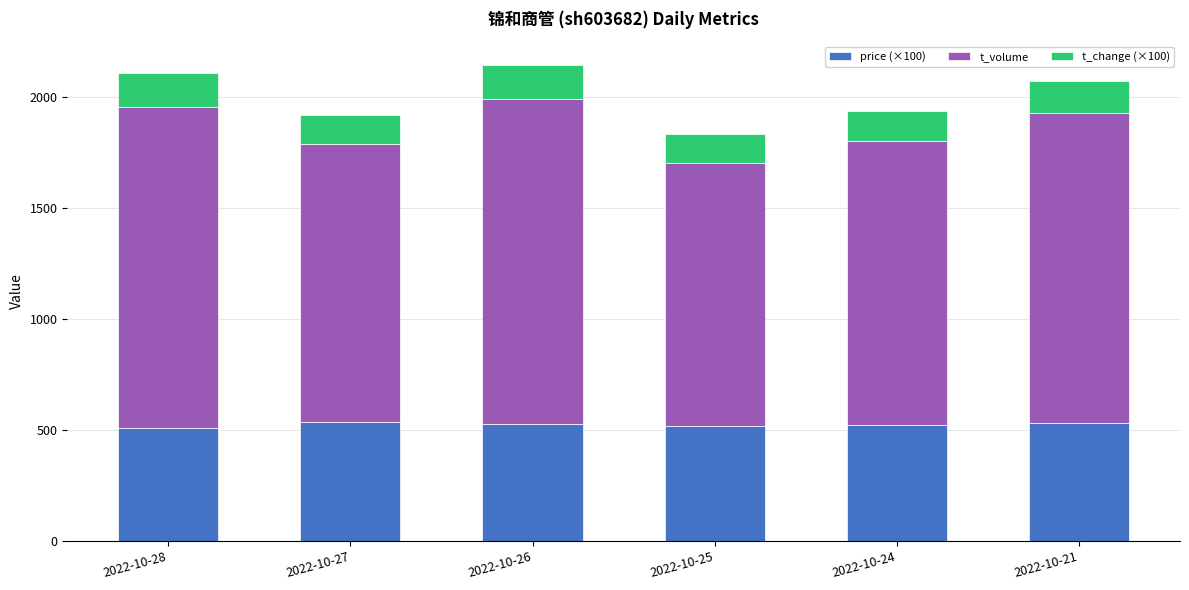

What is the total value across all series at 2022-10-27?

1919.0